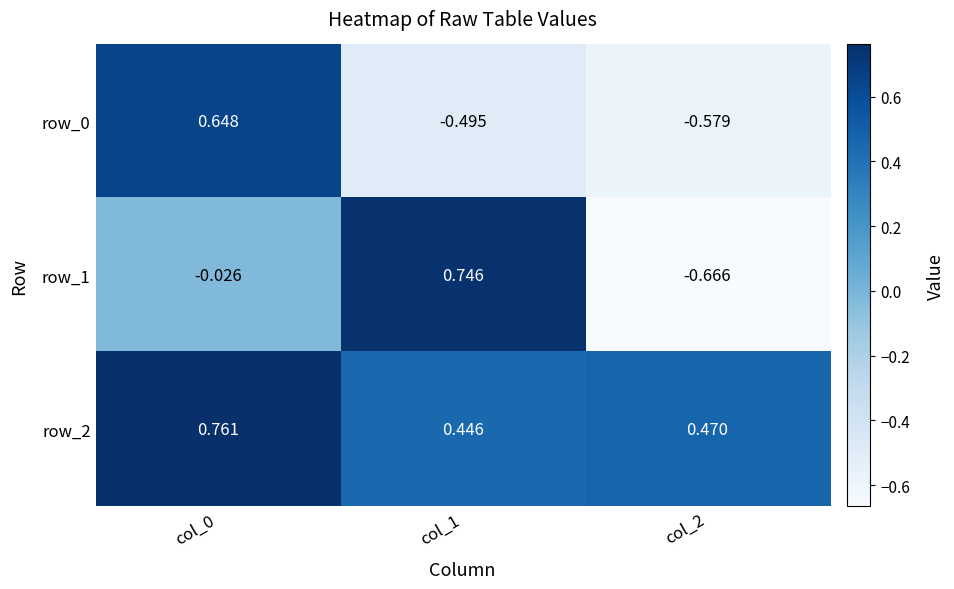

Is the value of row_2 at col_0 greater than the value of row_0 at col_1?

Yes